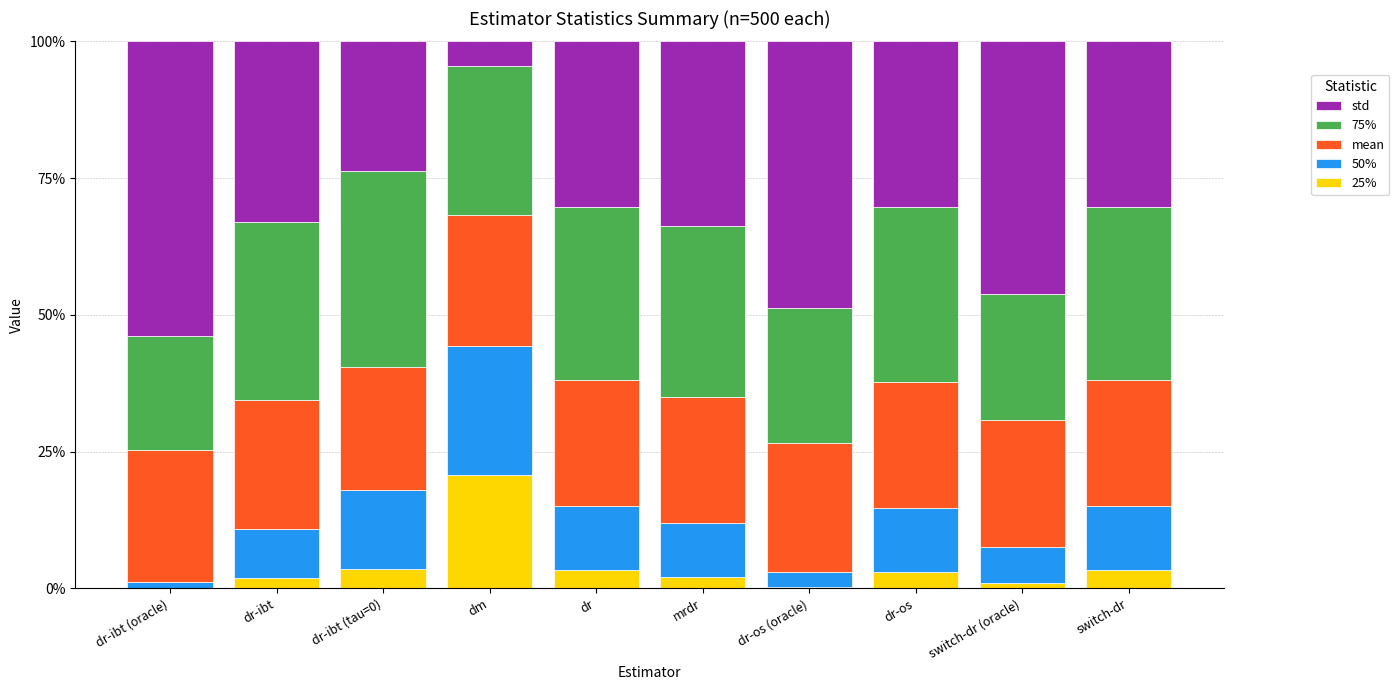

What is the maximum value for 25%?

20.6